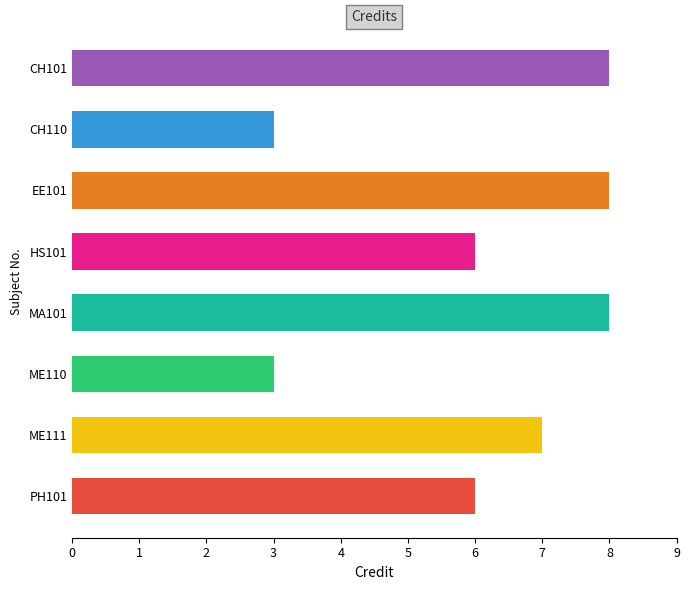

What is the difference between the maximum and minimum values?

5